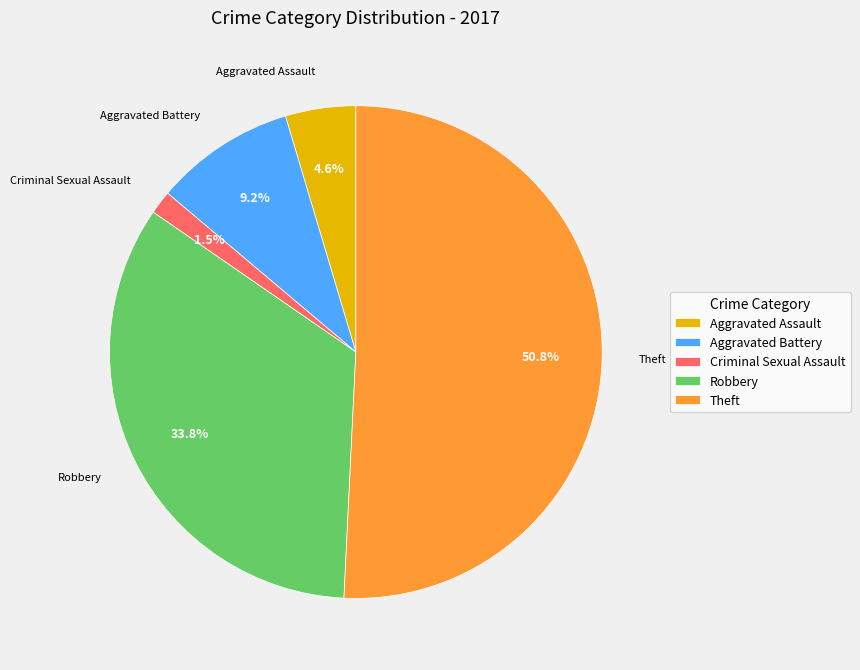

How many segments does this pie chart have?

5